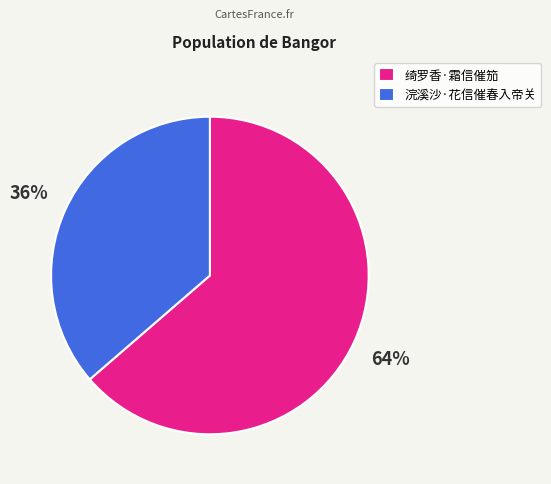

Count the number of slices in the pie.

2